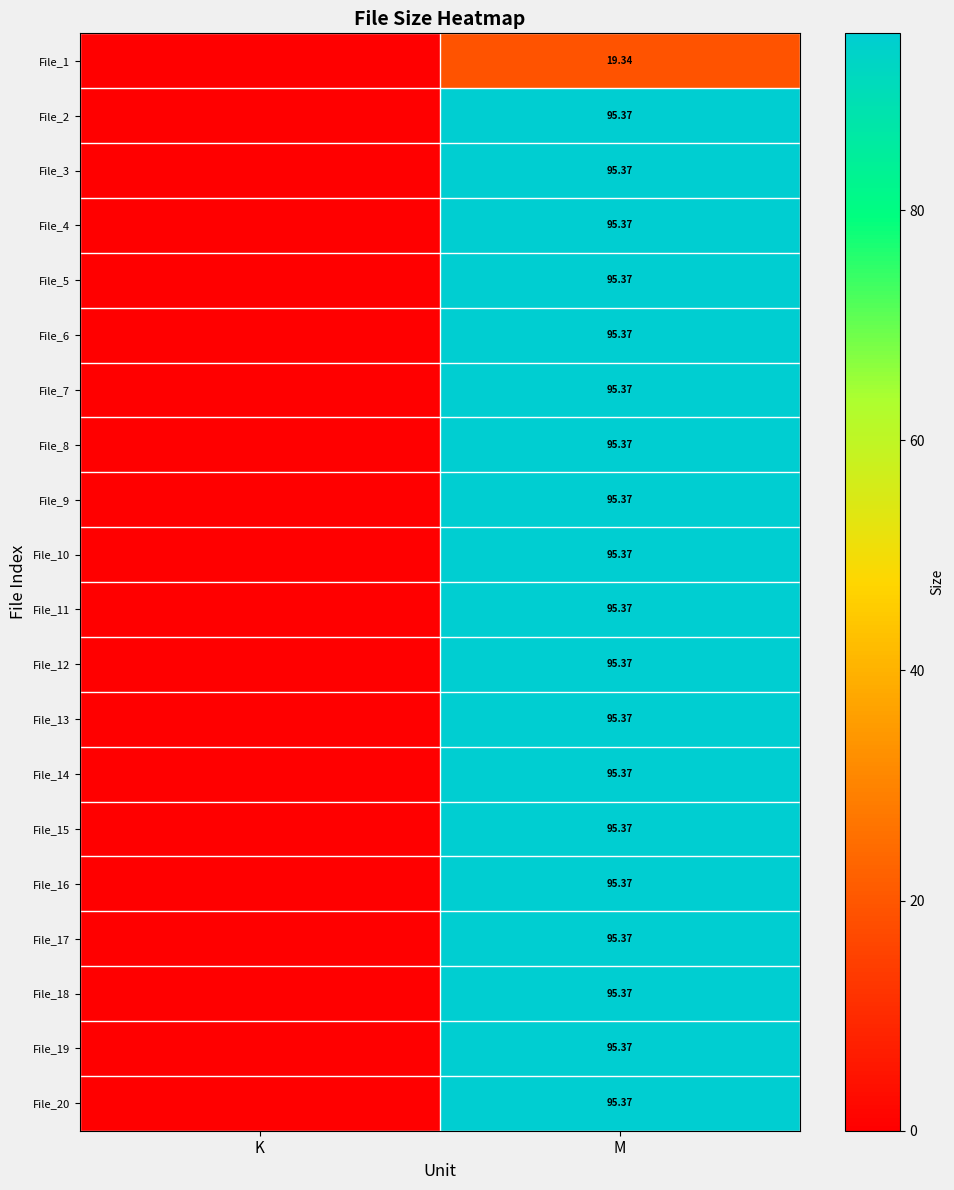

Where does the File_19 series first go above 95?

M